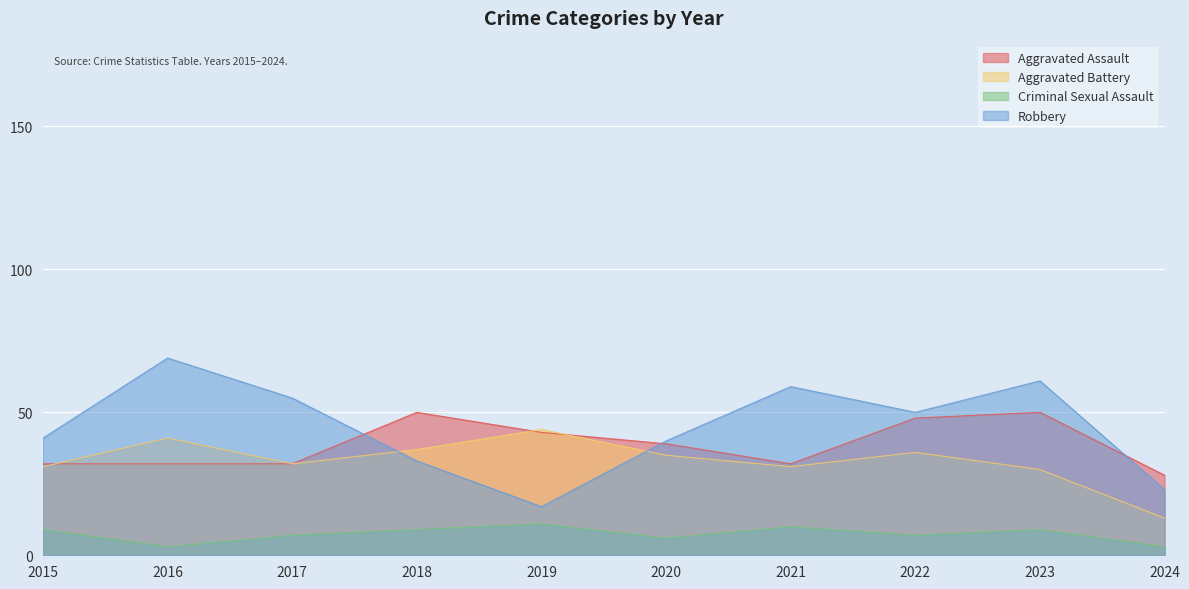

What is the approximate value of Aggravated Battery at 2022?

36